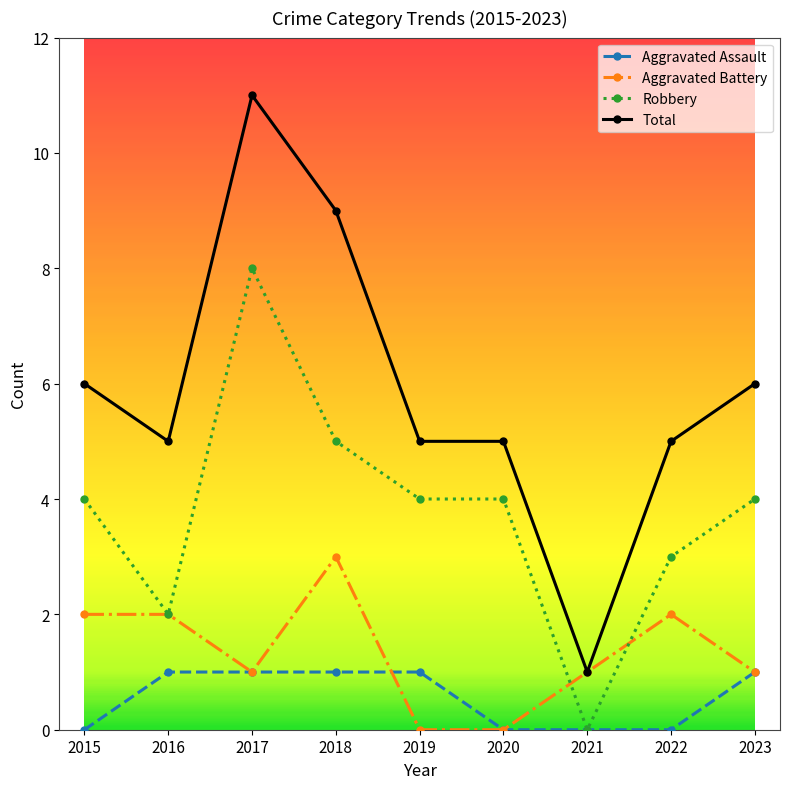

Which series has the largest range (max minus min)?

Total